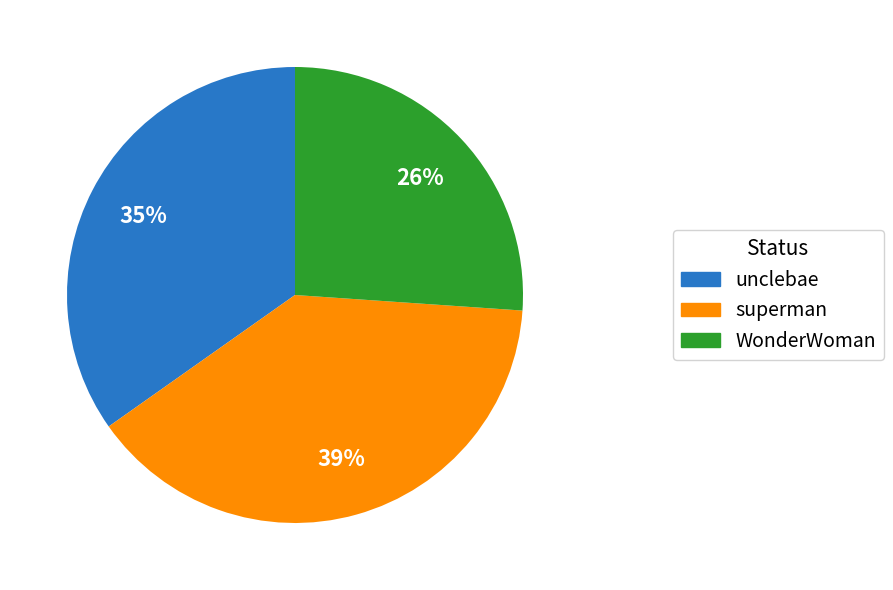

How many slices are in this pie chart?

3